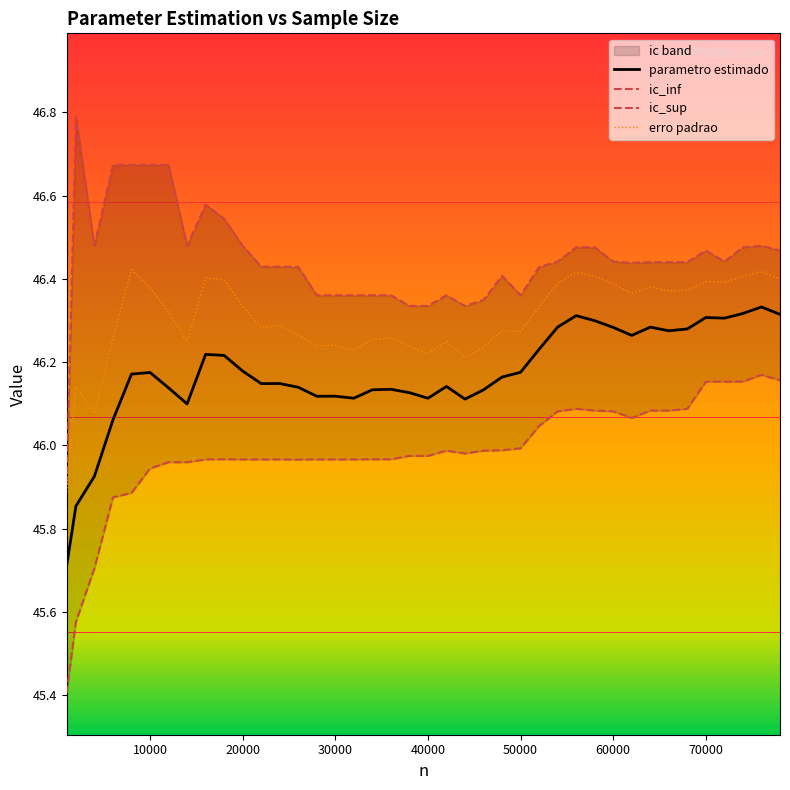

True or false: parametro estimado and erro padrao cross at least once.

False